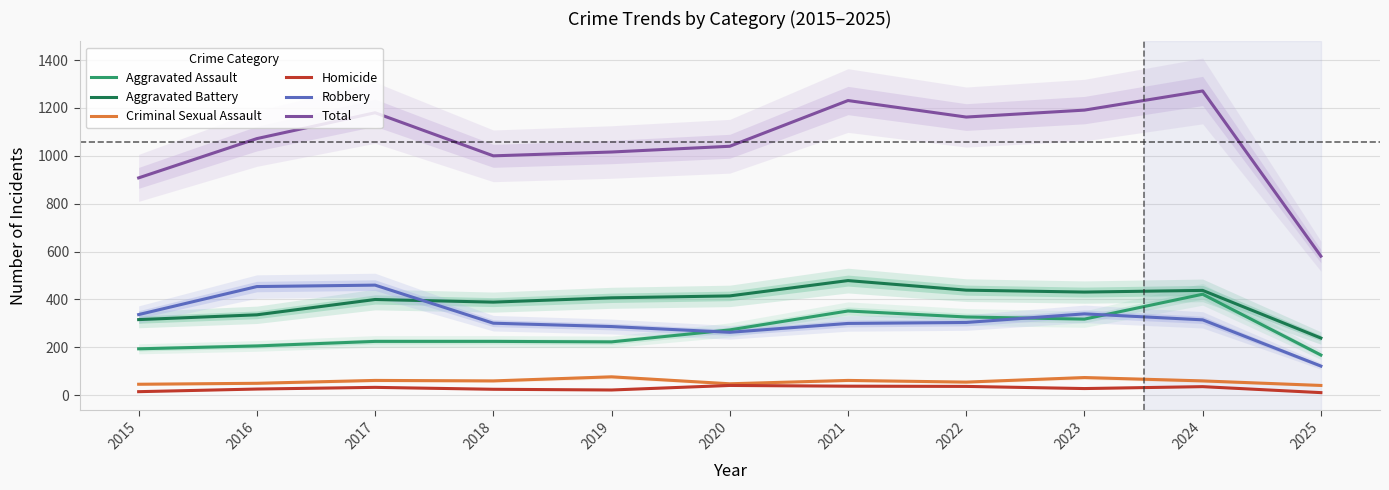

The value of Criminal Sexual Assault at 2024 is 60. True or false?

True